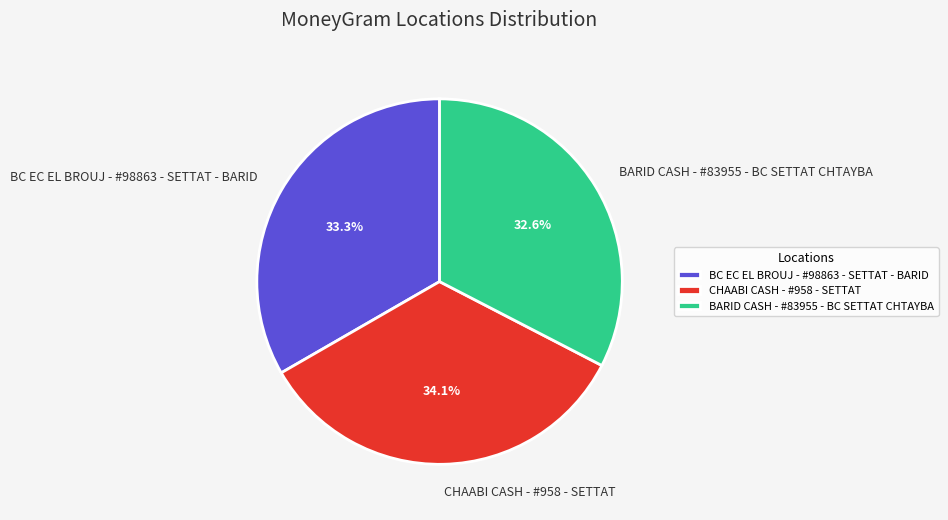

Between BARID CASH - #83955 - BC SETTAT CHTAYBA and BC EC EL BROUJ - #98863 - SETTAT - BARID, which is larger?

BC EC EL BROUJ - #98863 - SETTAT - BARID